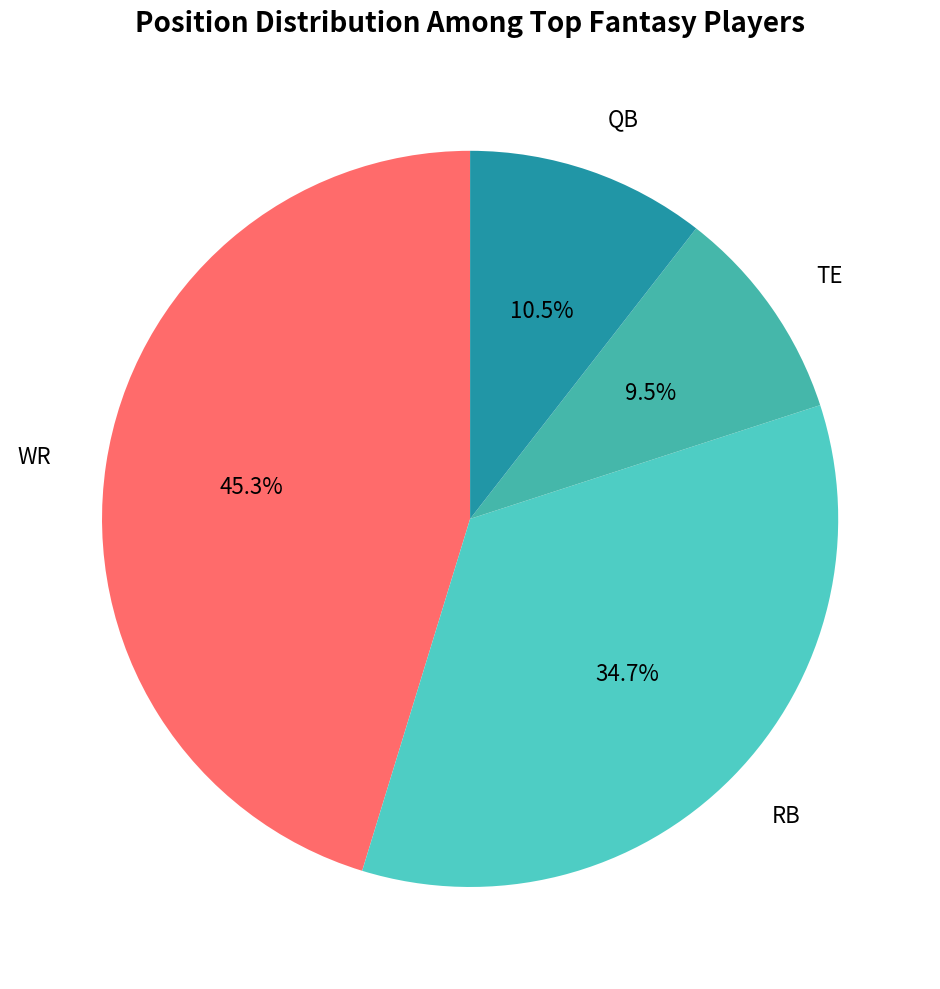

How many segments does this pie chart have?

4